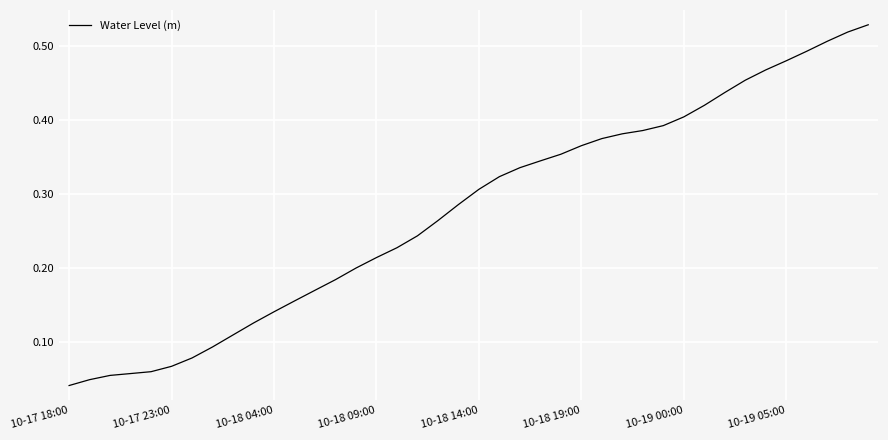

True or false: the data shows 0.2 at 10-18 14:00.

False